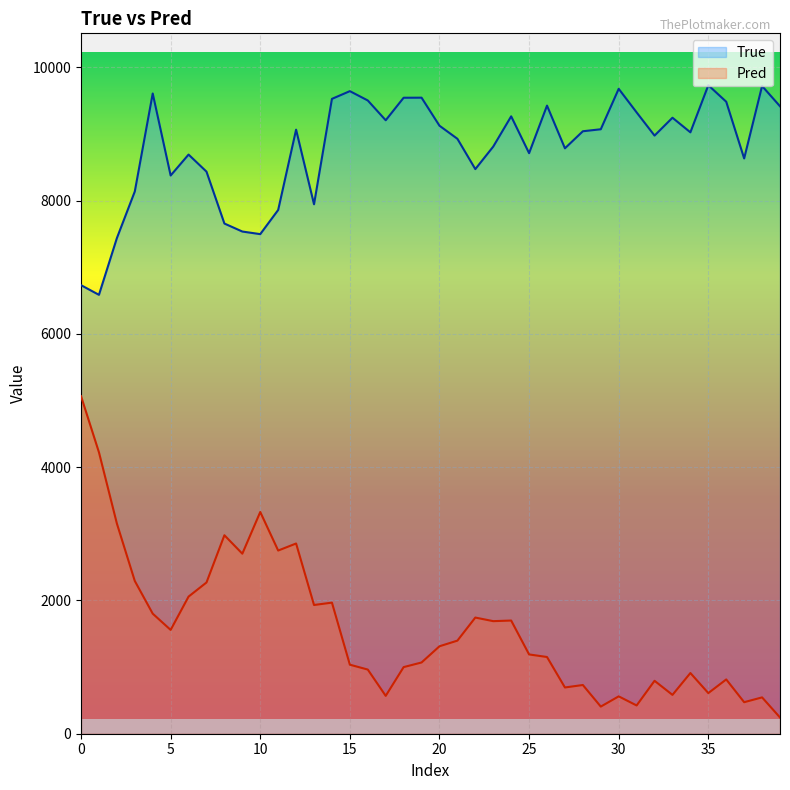

How many lines are shown in the chart?

2